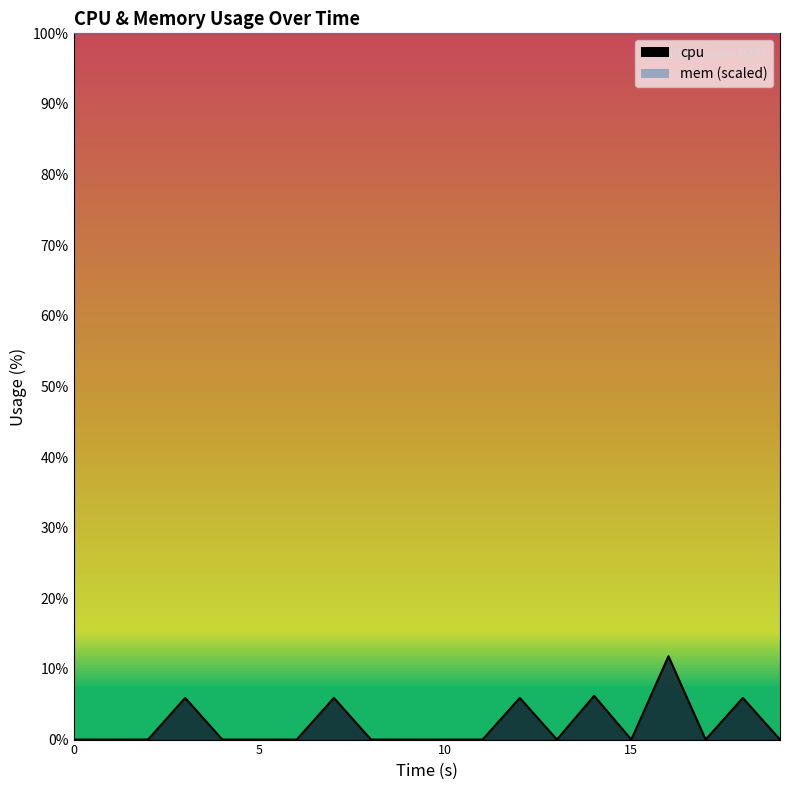

How many categories are shown in the chart?

20